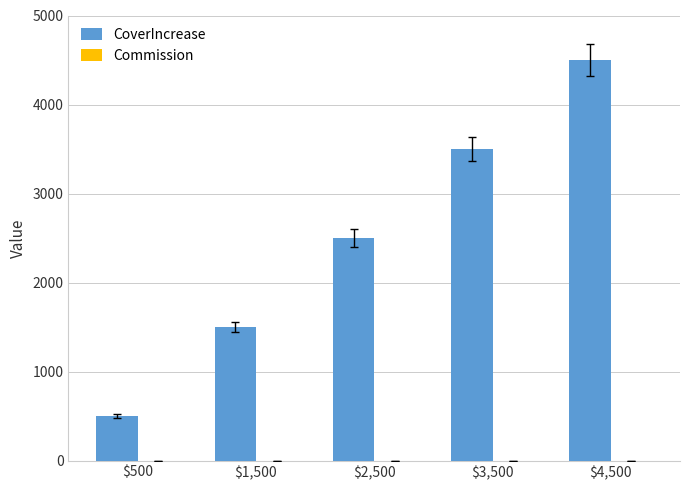

What is the highest value of the CoverIncrease series?

4500.0